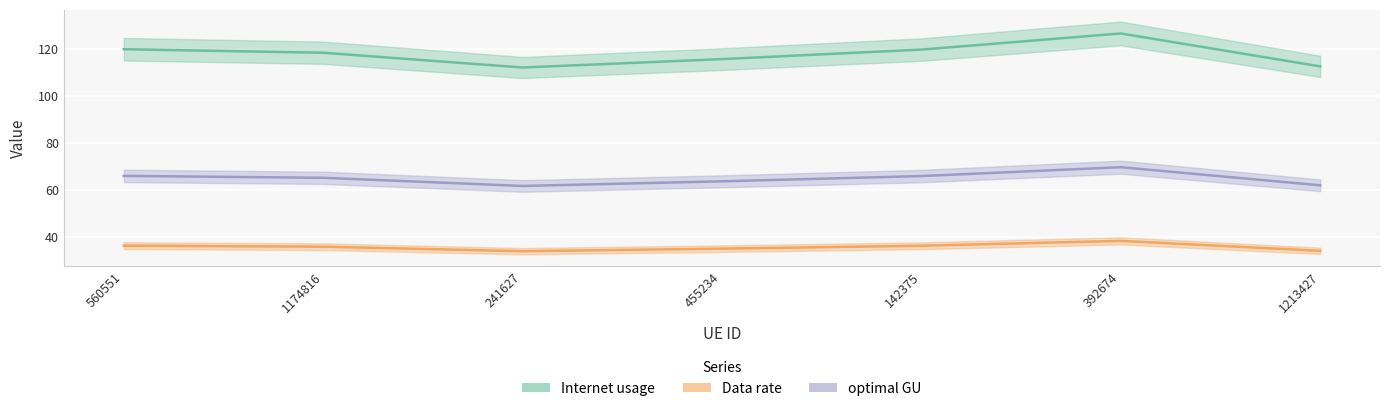

True or false: Internet usage has more than 2 points higher than both neighbors.

False